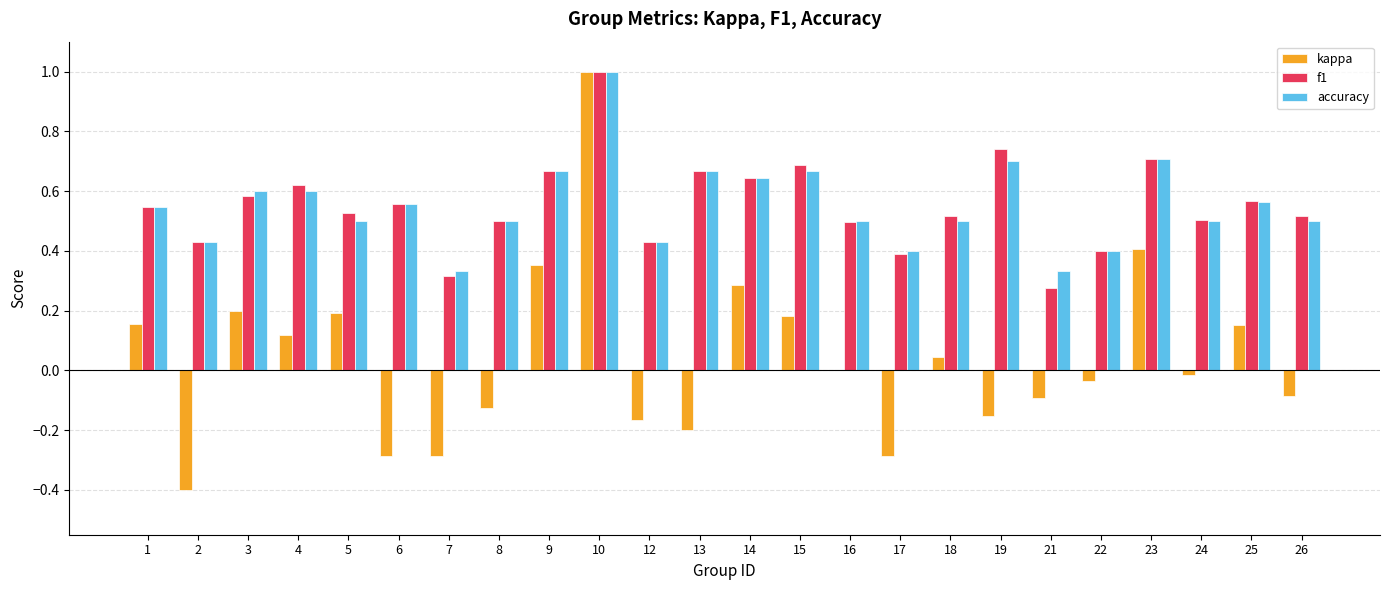

How many series are shown in this chart?

3